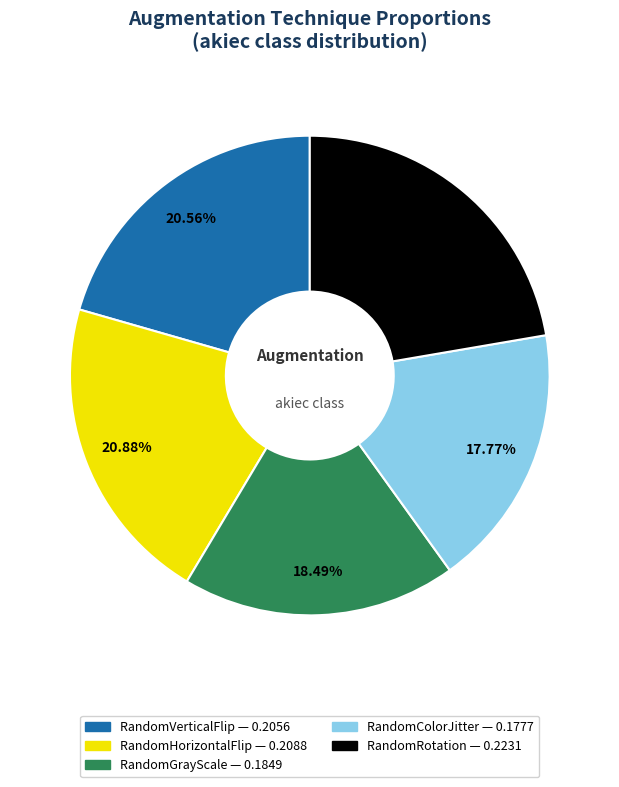

Does any single category account for the majority?

No